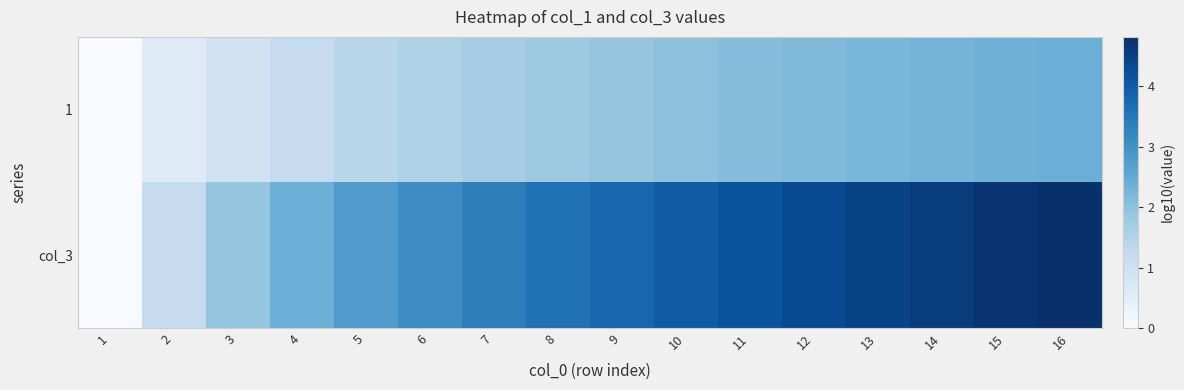

At 3, list the series in order from largest to smallest.

col_3, 1